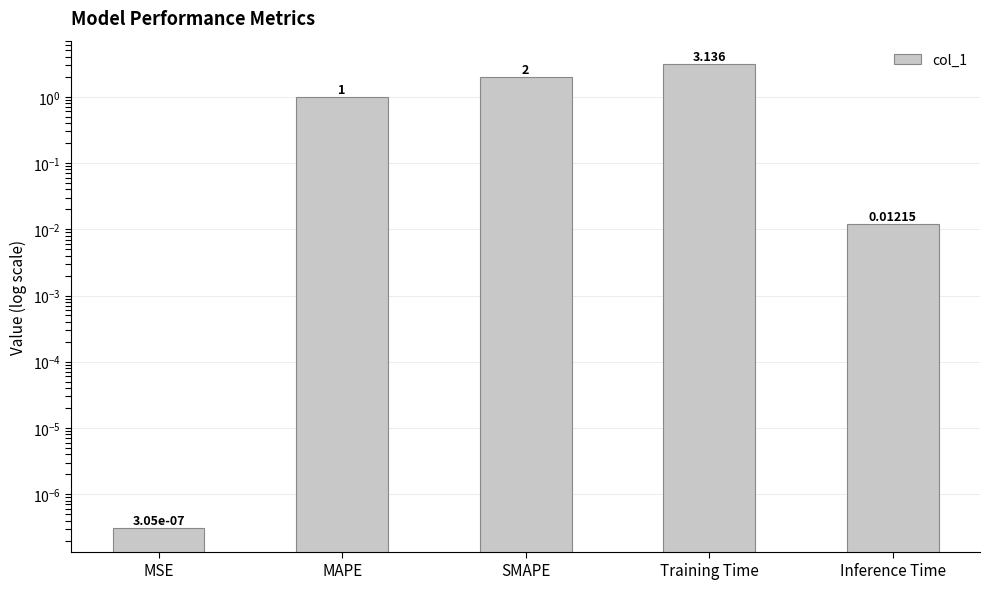

List the labels in order of value, largest first.

Training Time, SMAPE, MAPE, Inference Time, MSE